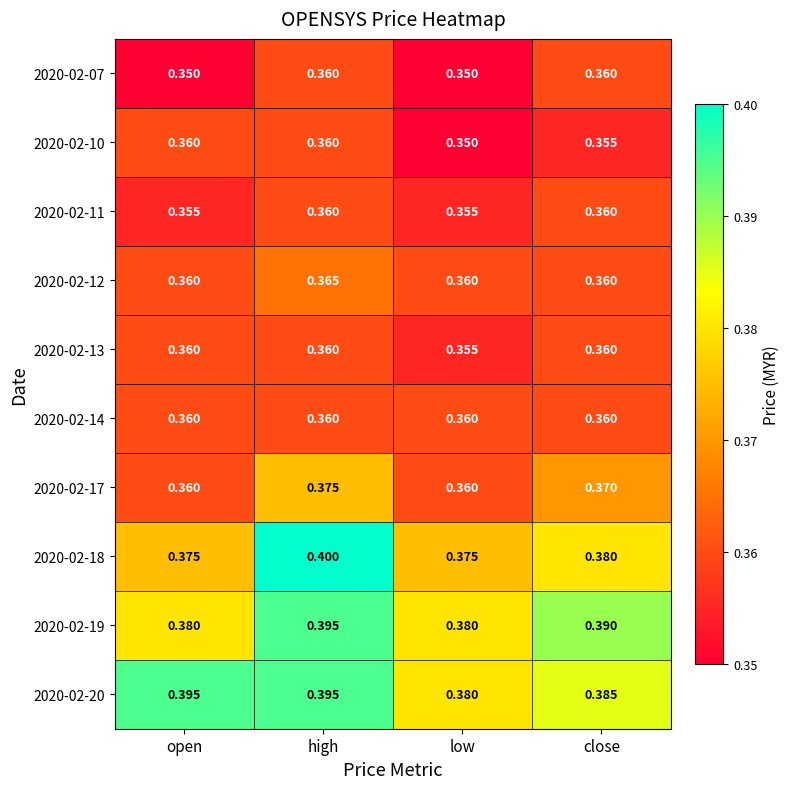

Where is 2020-02-20 nearest to the value 0?

low